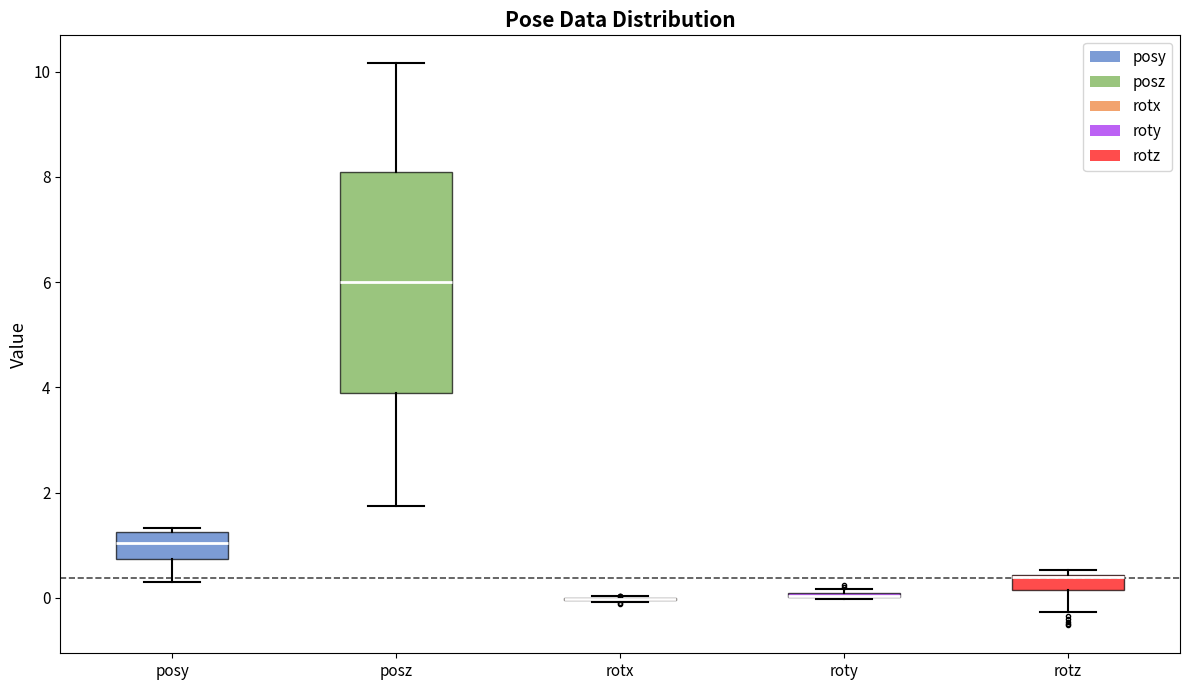

Where is the lower edge of the box for posy on the y-axis? The values are not printed on the chart, so give them approximately, as read against the axis.

0.8